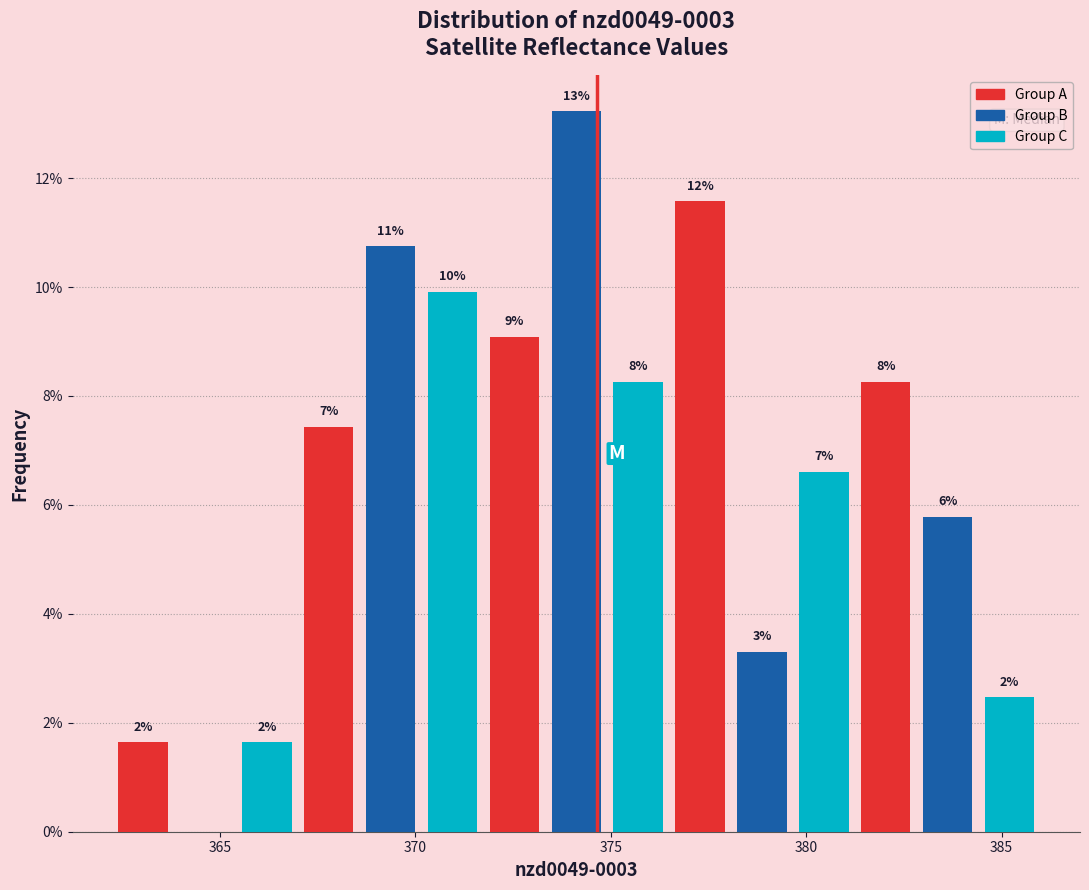

Around what value on the x-axis is the tallest bar? Give the approximate position of its centre, as read against the axis.

374.0